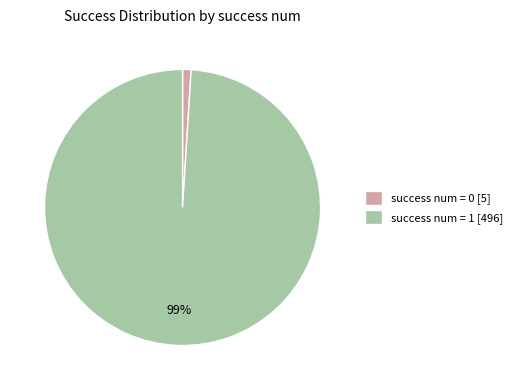

Rank the categories by value from highest to lowest.

success num = 1 [496], success num = 0 [5]